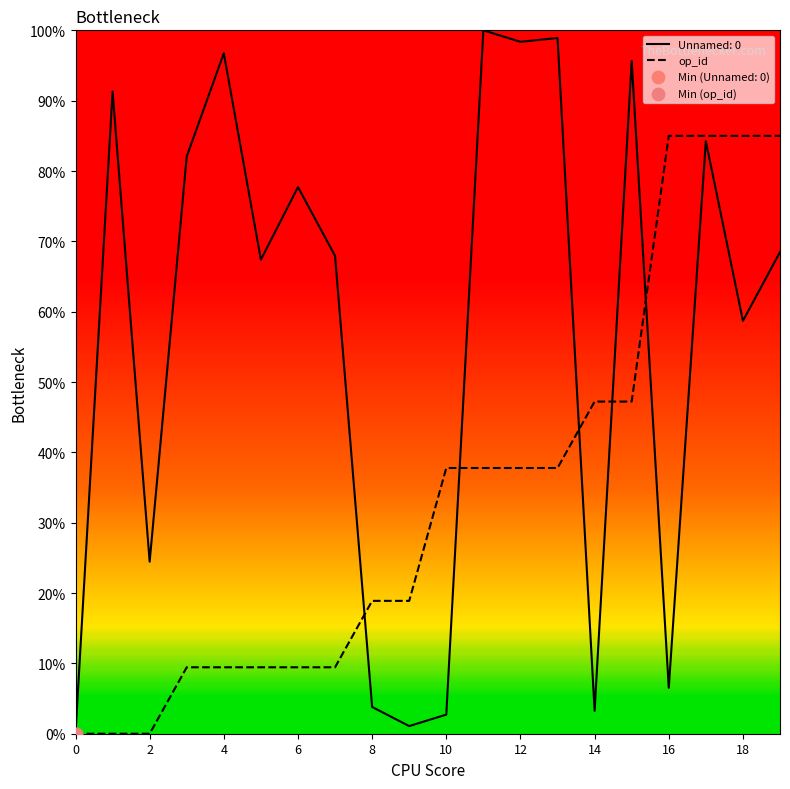

Which series contains the highest Y value?

Unnamed: 0